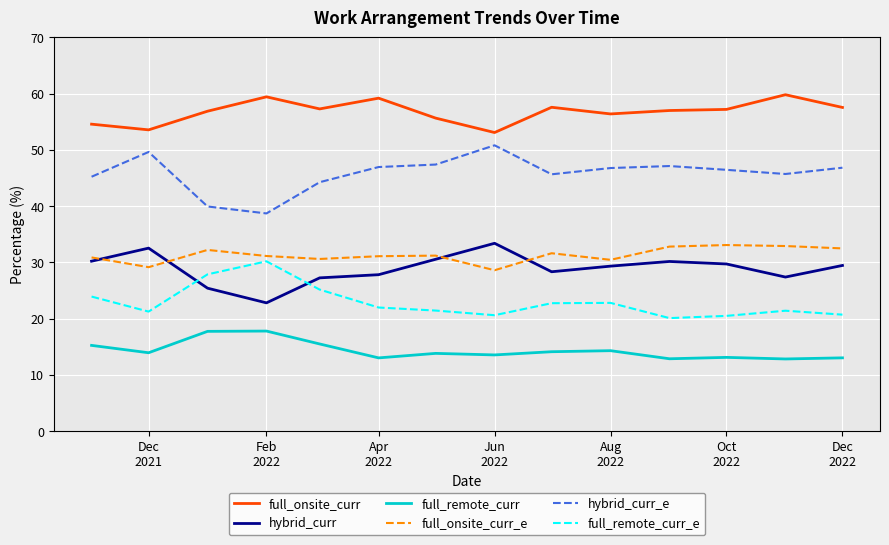

What is the maximum value for hybrid_curr_e?

50.8